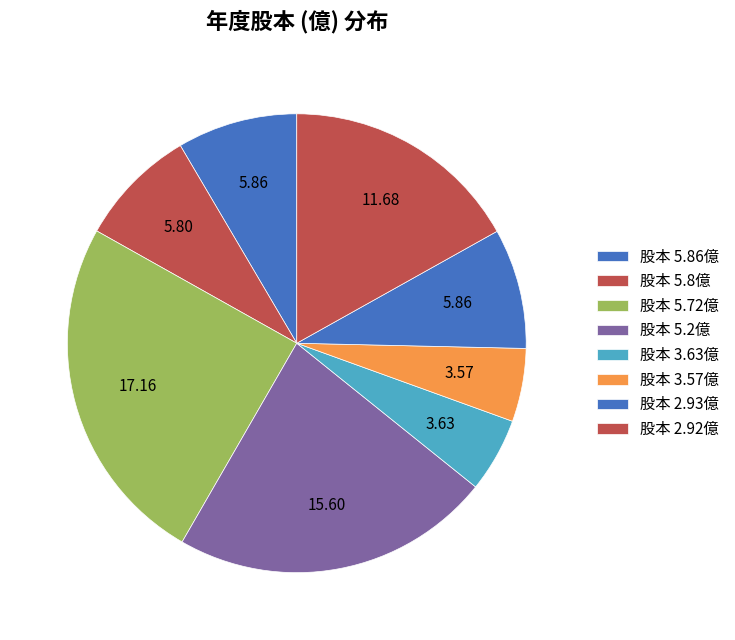

Count the number of slices in the pie.

8